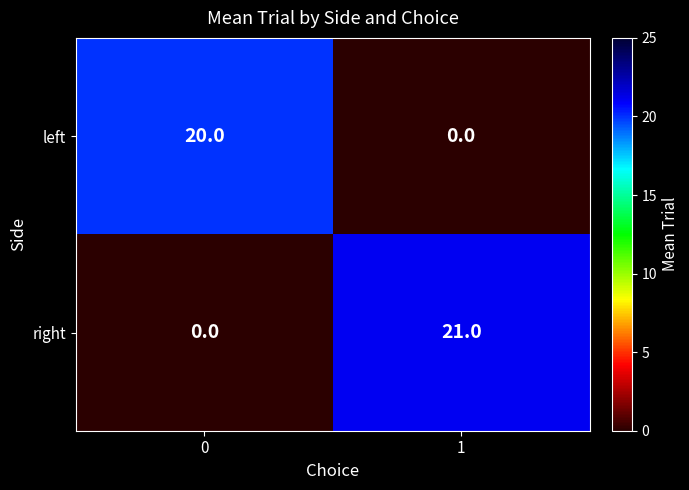

Which series has the widest spread of values?

right